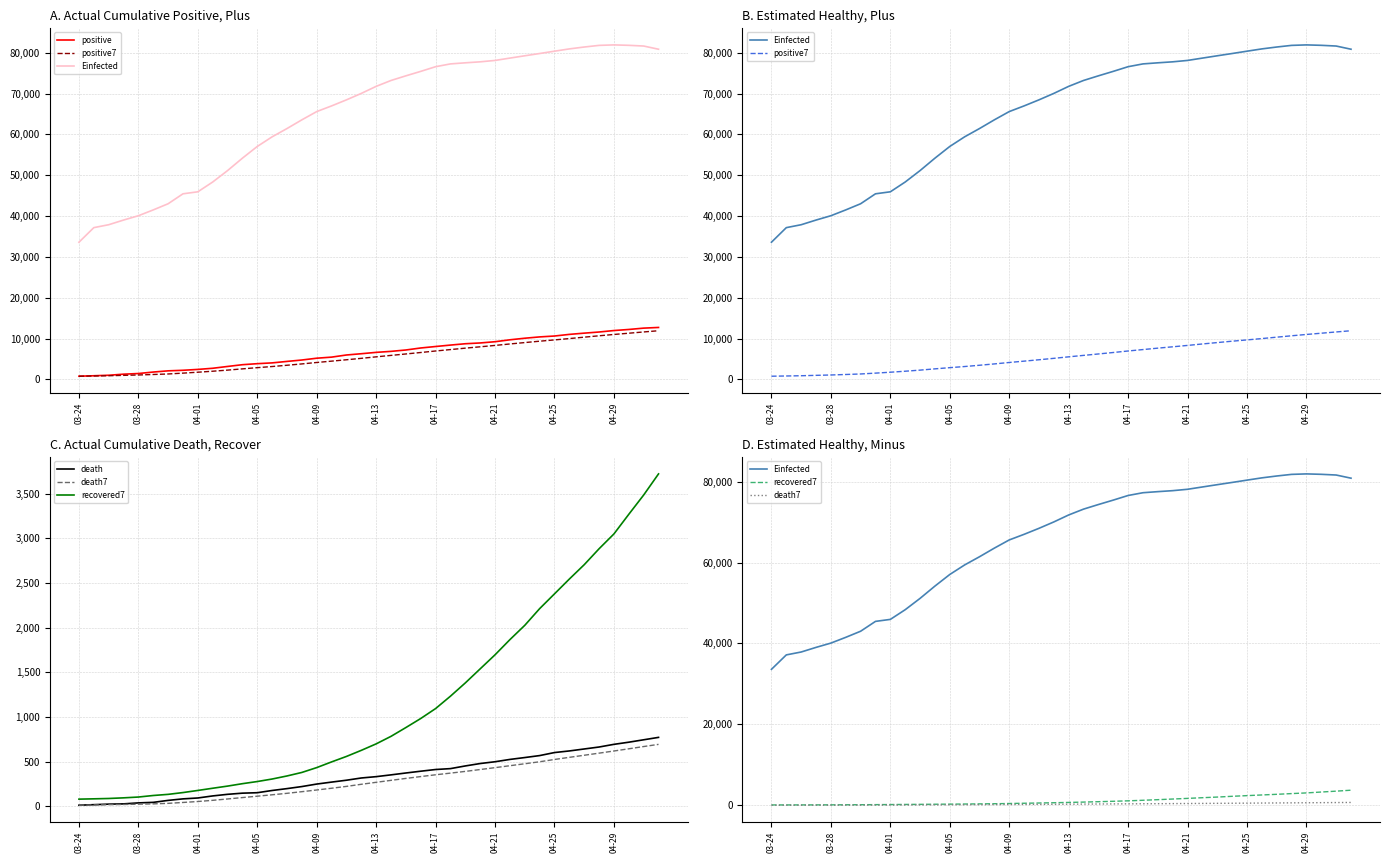

How many lines are shown in the chart?

6